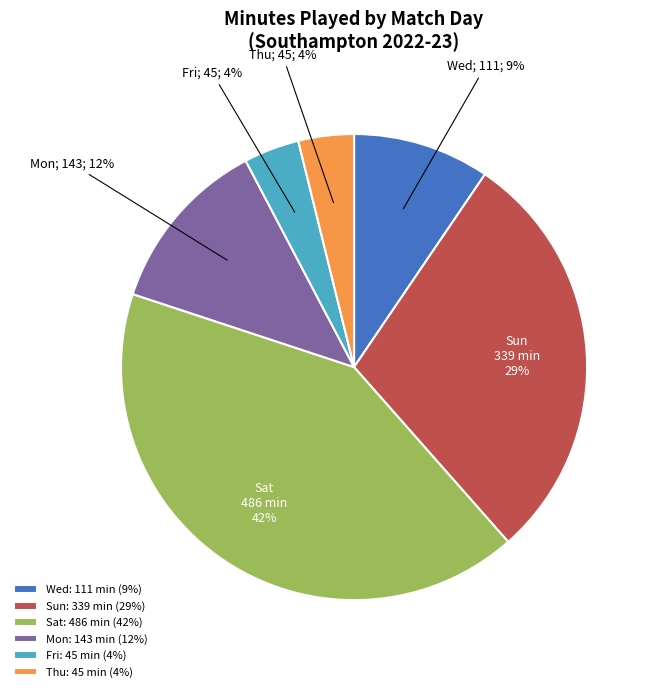

Combined, do Wed: 111 min (9%) and Mon: 143 min (12%) account for over 50%?

No